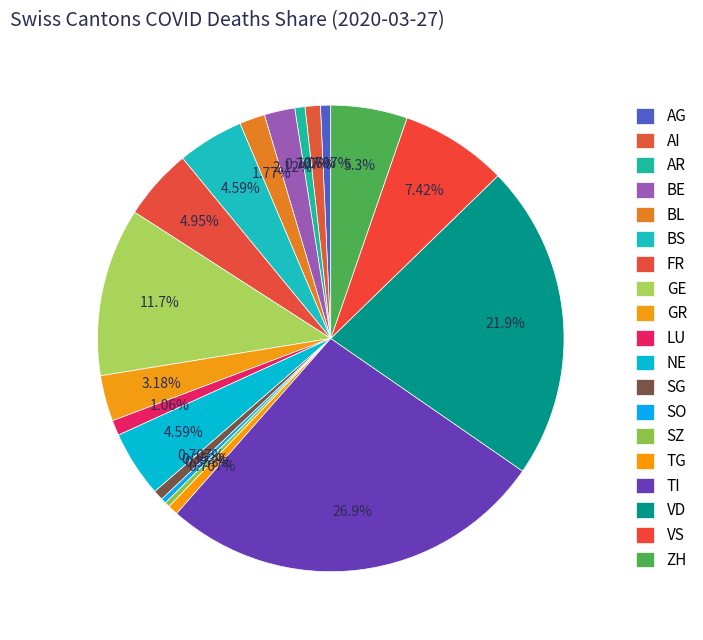

To the nearest percent, what is the difference between the largest and smallest slice percentages?

27%